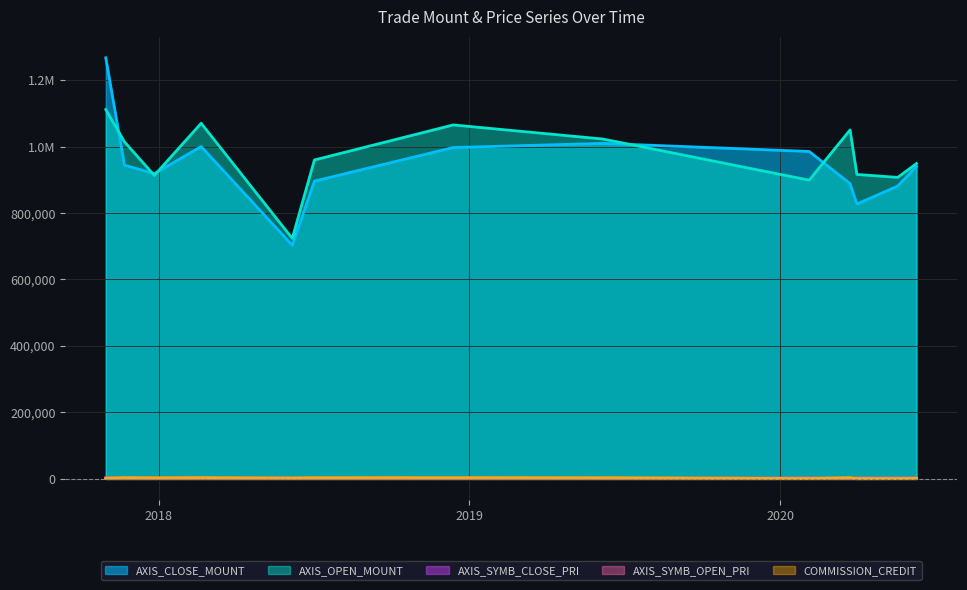

The AXIS_CLOSE_MOUNT series shows 896000 at 2018-07-03. True or false?

True